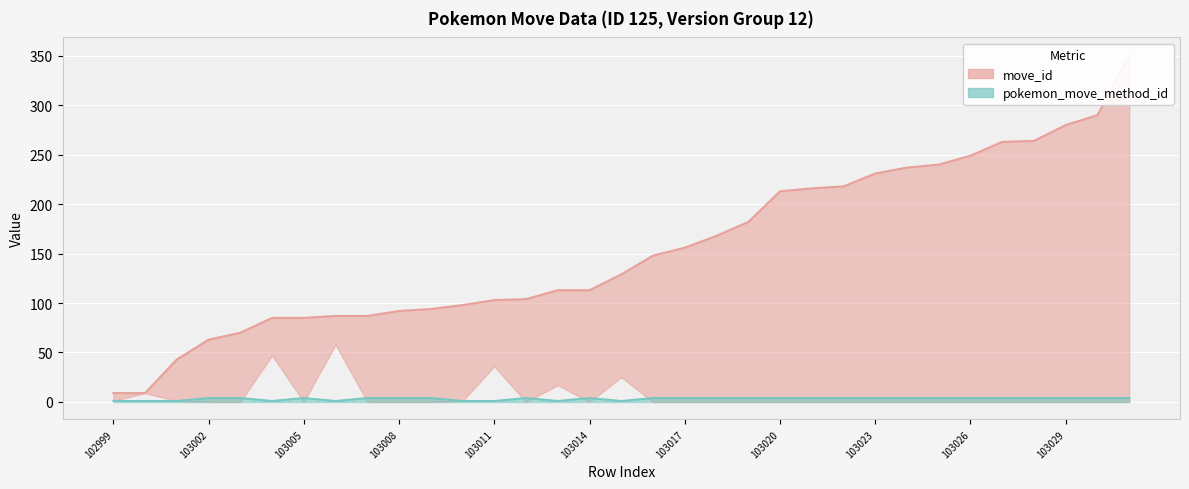

What is the value of the move_id point at the 24th from the left?

218